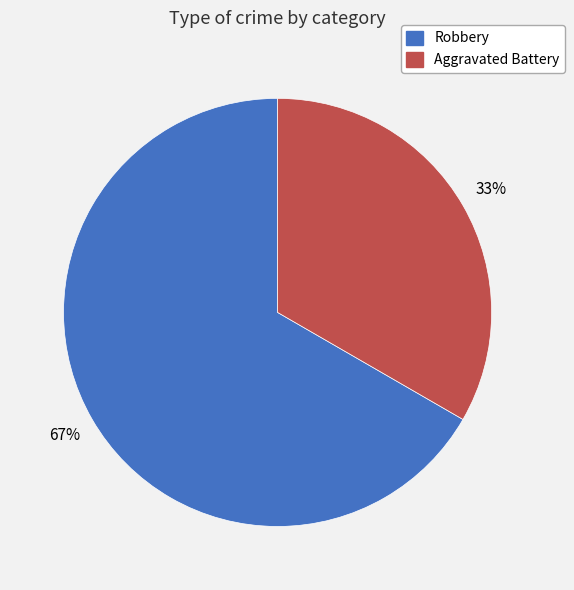

Approximately how many times larger is the value at Robbery compared to Aggravated Battery?

2.0